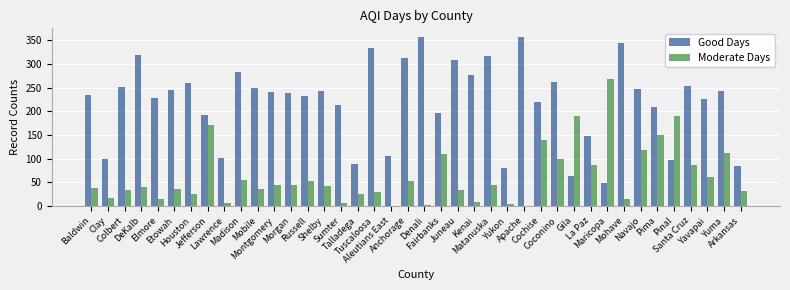

What is the maximum value for Good Days?

357